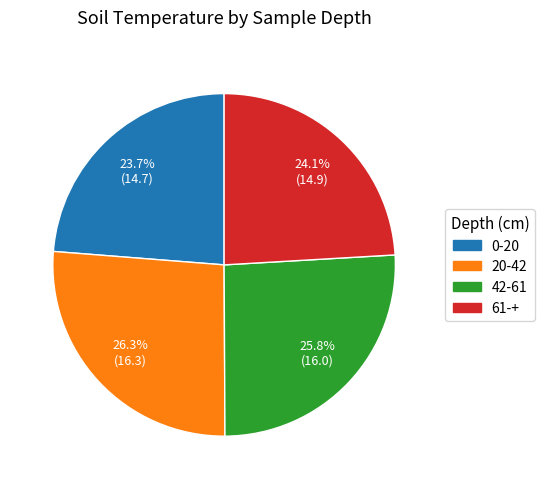

To the nearest percent, what is the combined percentage of 42-61 and 61-+?

50%